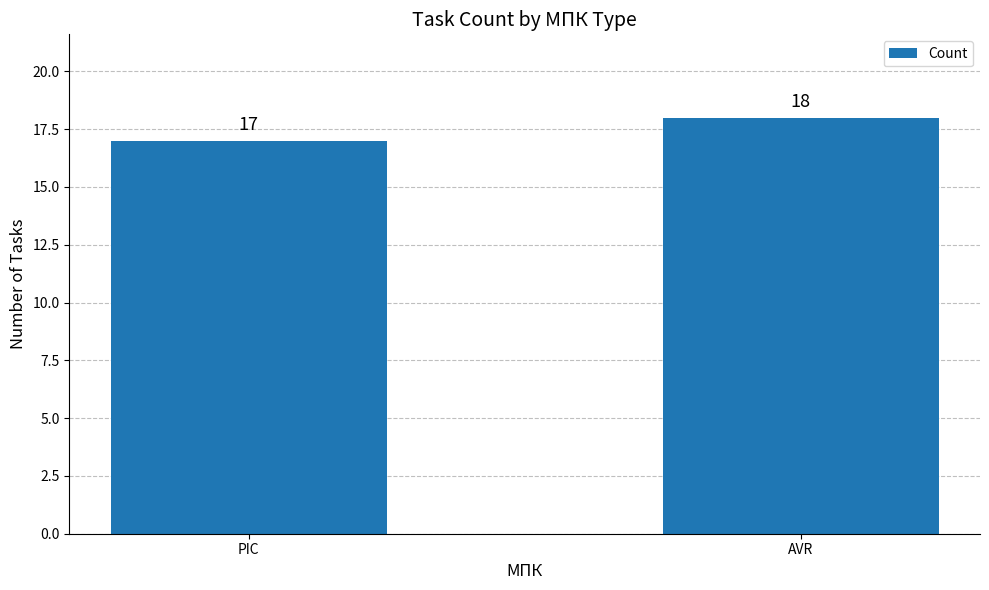

Rank the categories by value from highest to lowest.

AVR, PIC